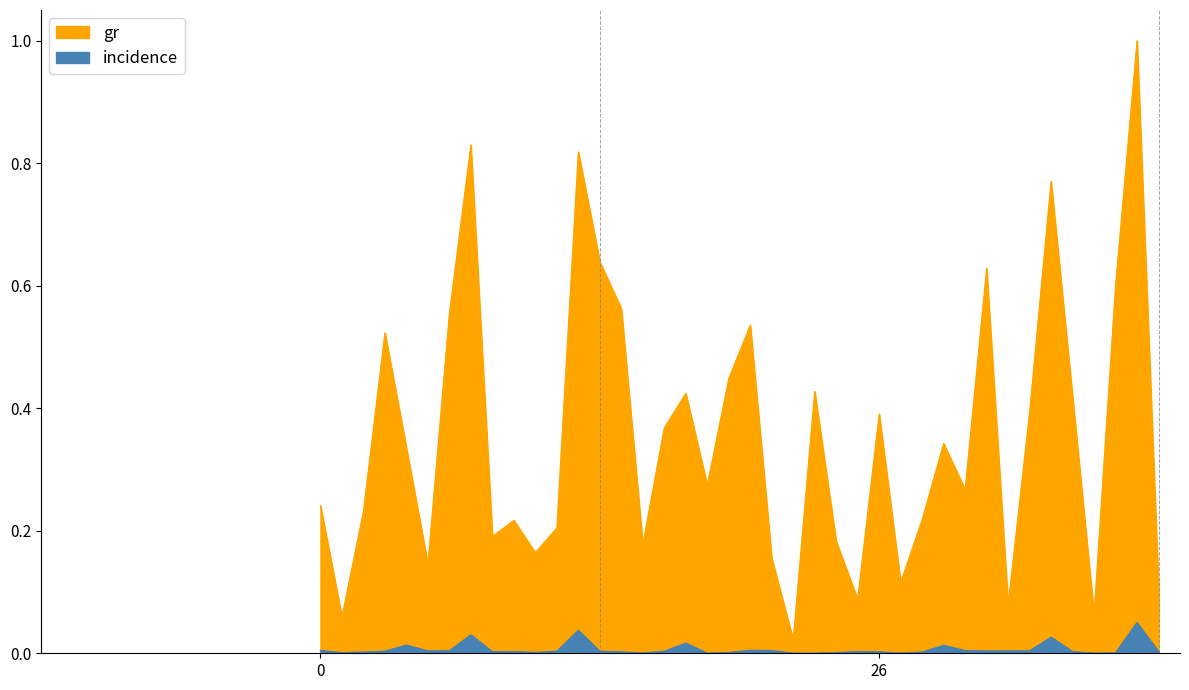

How many lines are shown in the chart?

1